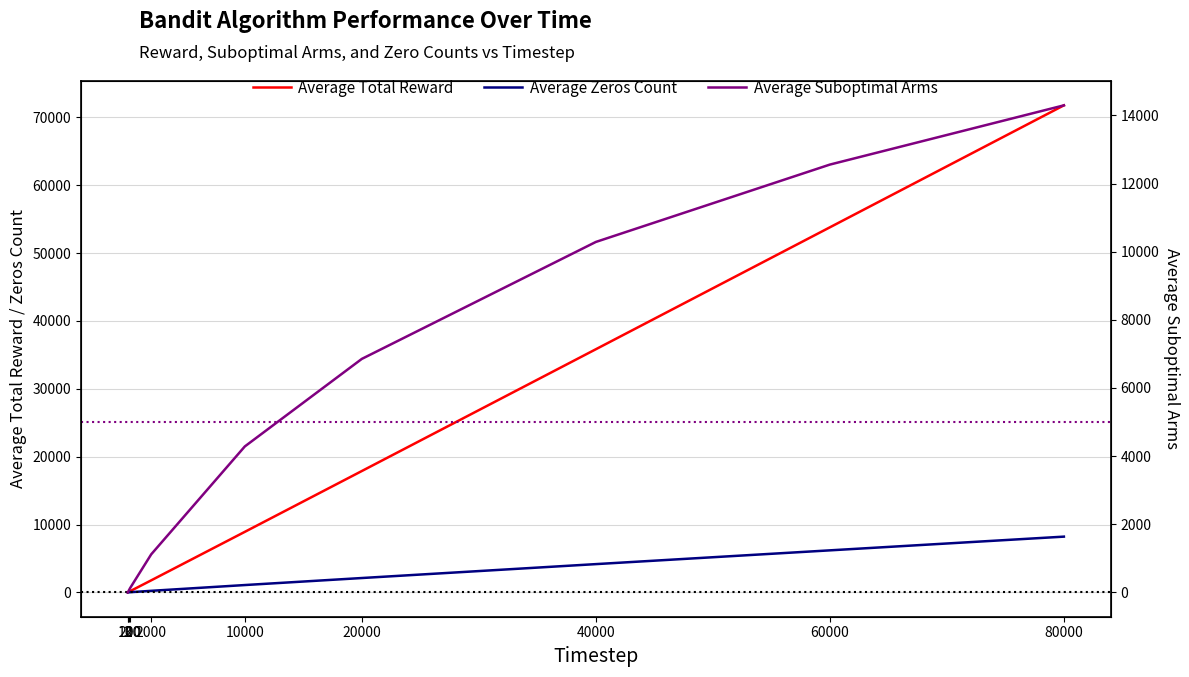

Which series has the largest total across all categories?

Average Total Reward